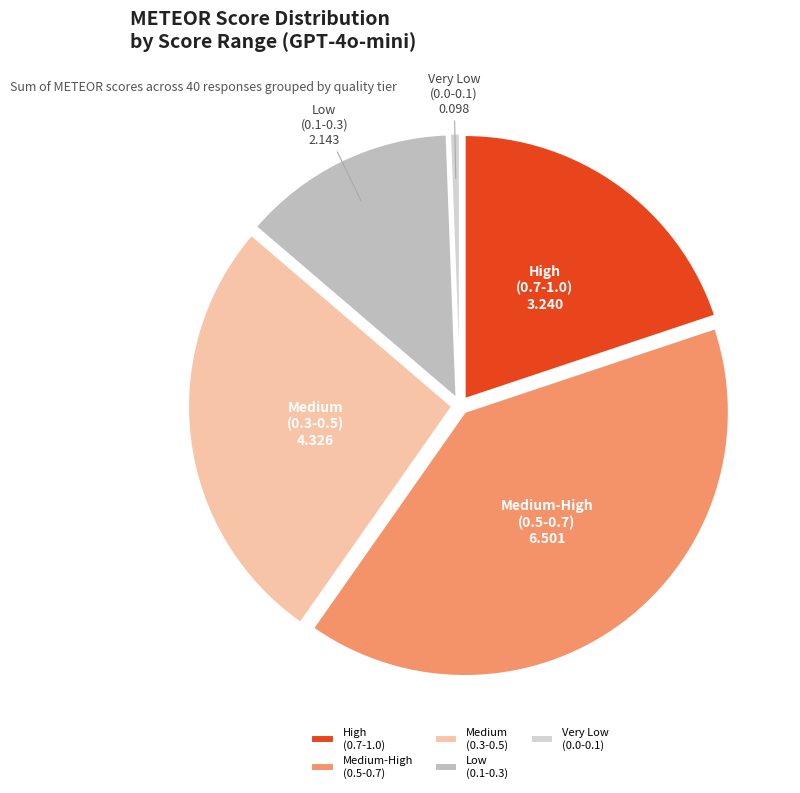

True or false: Medium-High (0.5-0.7) accounts for 33% of the total.

False